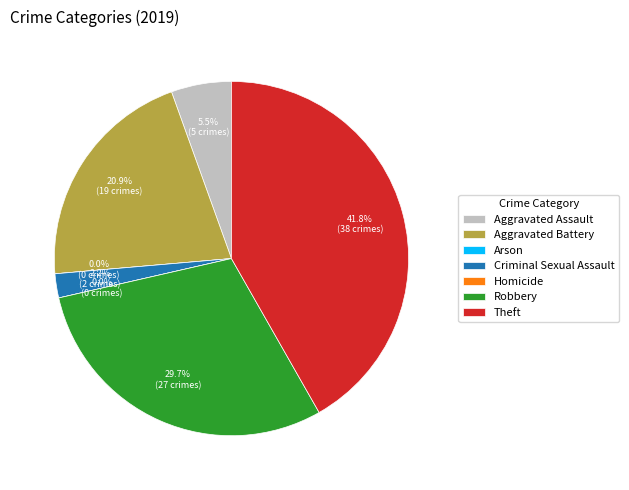

What percentage is the Aggravated Battery slice, to the nearest percent?

21%